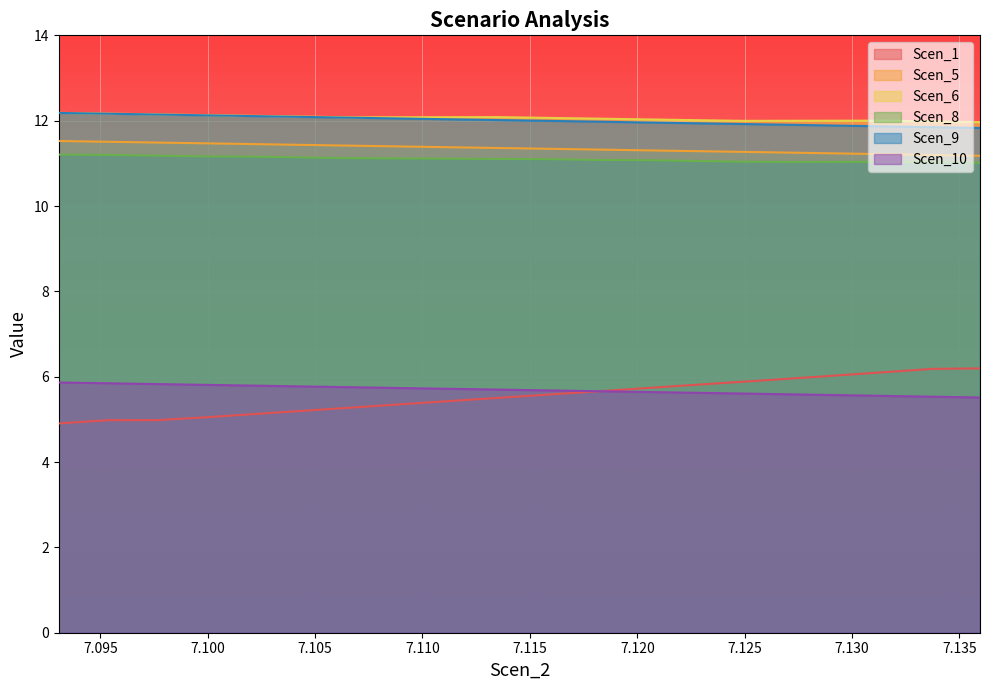

Which label corresponds to the largest value in the chart?

7.093068045472545